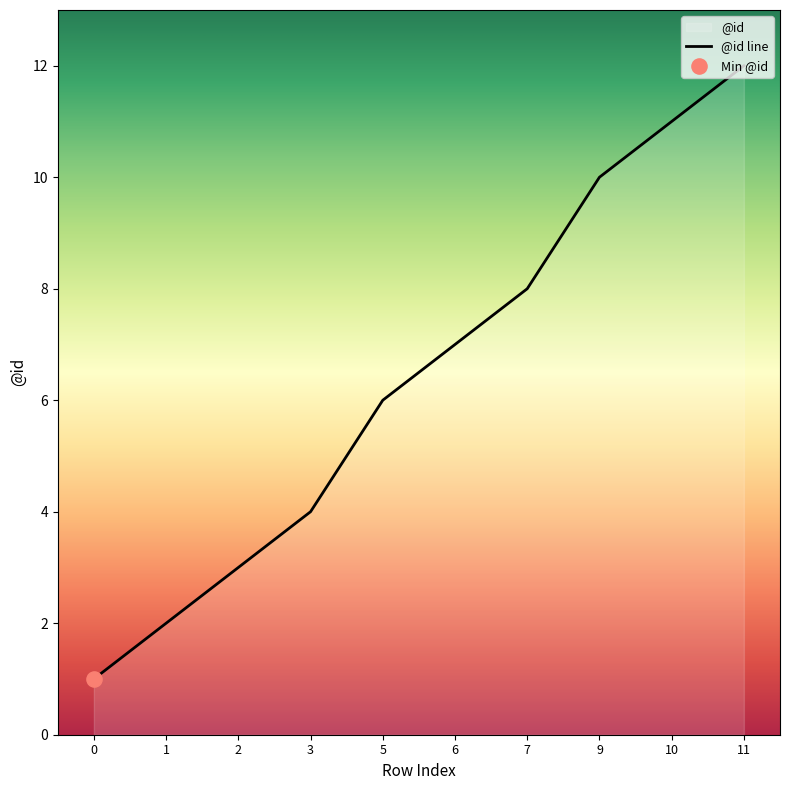

What is the ratio of the value at 3 to the value at 1?

2.0